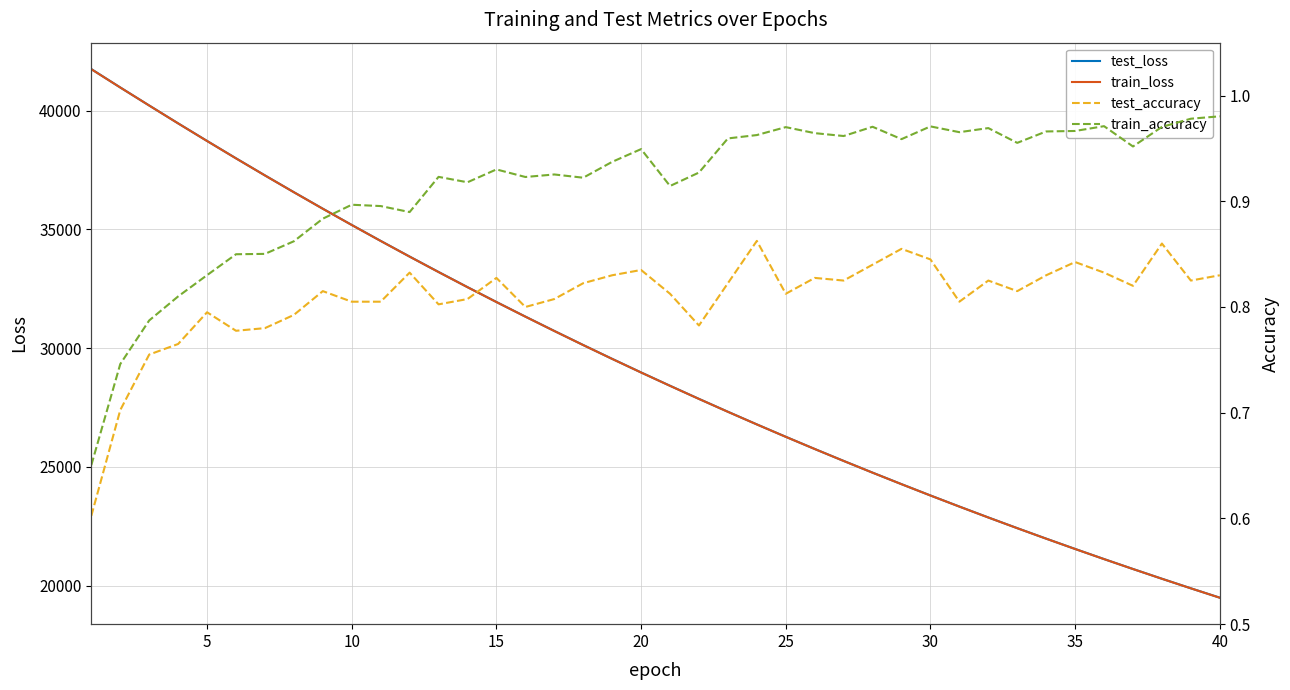

What is the difference between the maximum and minimum values in the test_loss series?

22257.7